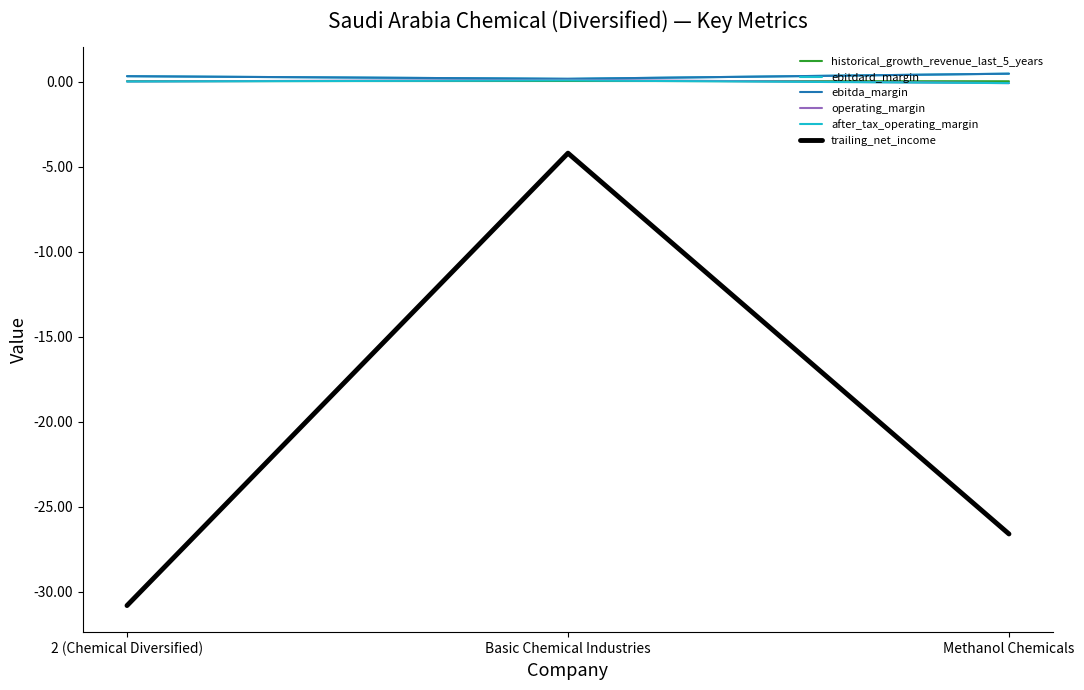

Reading left to right, what are all the values shown in this chart?

historical_growth_revenue_last_5_years: 0.0	0.0	0.0
ebitdard_margin: 0.3	0.2	0.5
ebitda_margin: 0.3	0.2	0.5
operating_margin: 0.0	0.1	-0.1
after_tax_operating_margin: 0.0	0.1	-0.1
trailing_net_income: -30.8	-4.2	-26.6